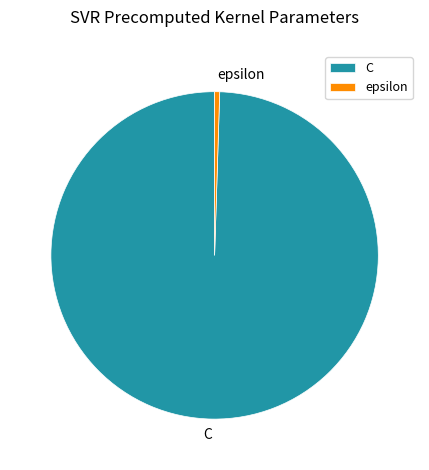

Is there any slice that represents more than half of the pie?

Yes